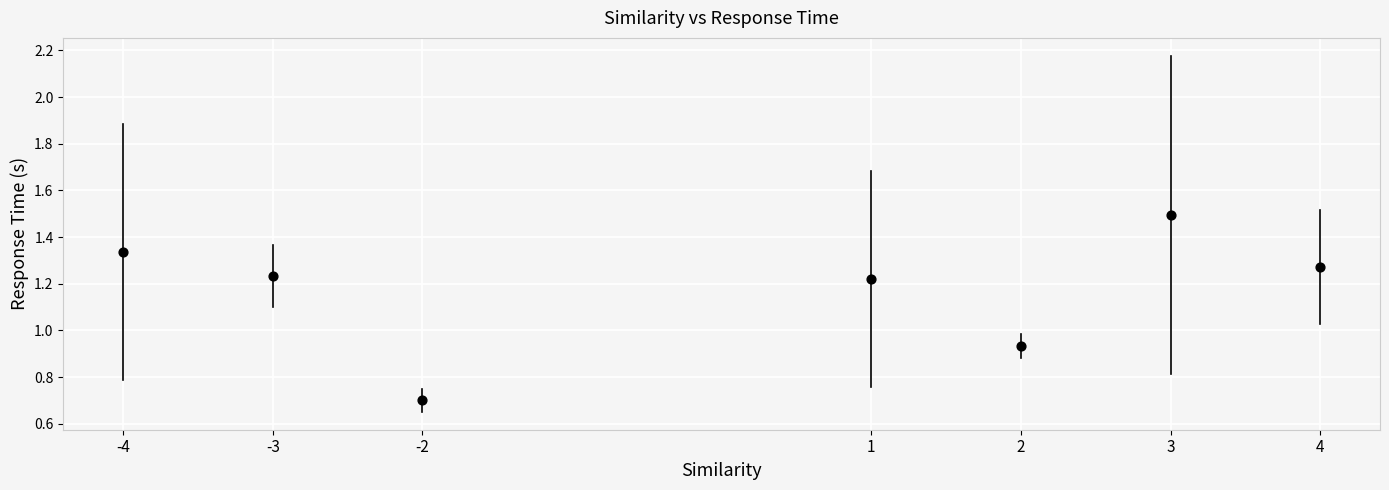

What is the range of Y values (max minus min)?

0.8